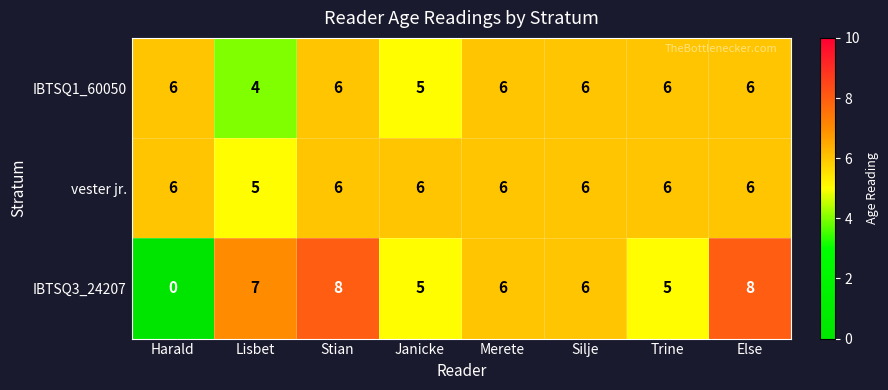

The vester jr. series shows 6 at Trine. True or false?

True